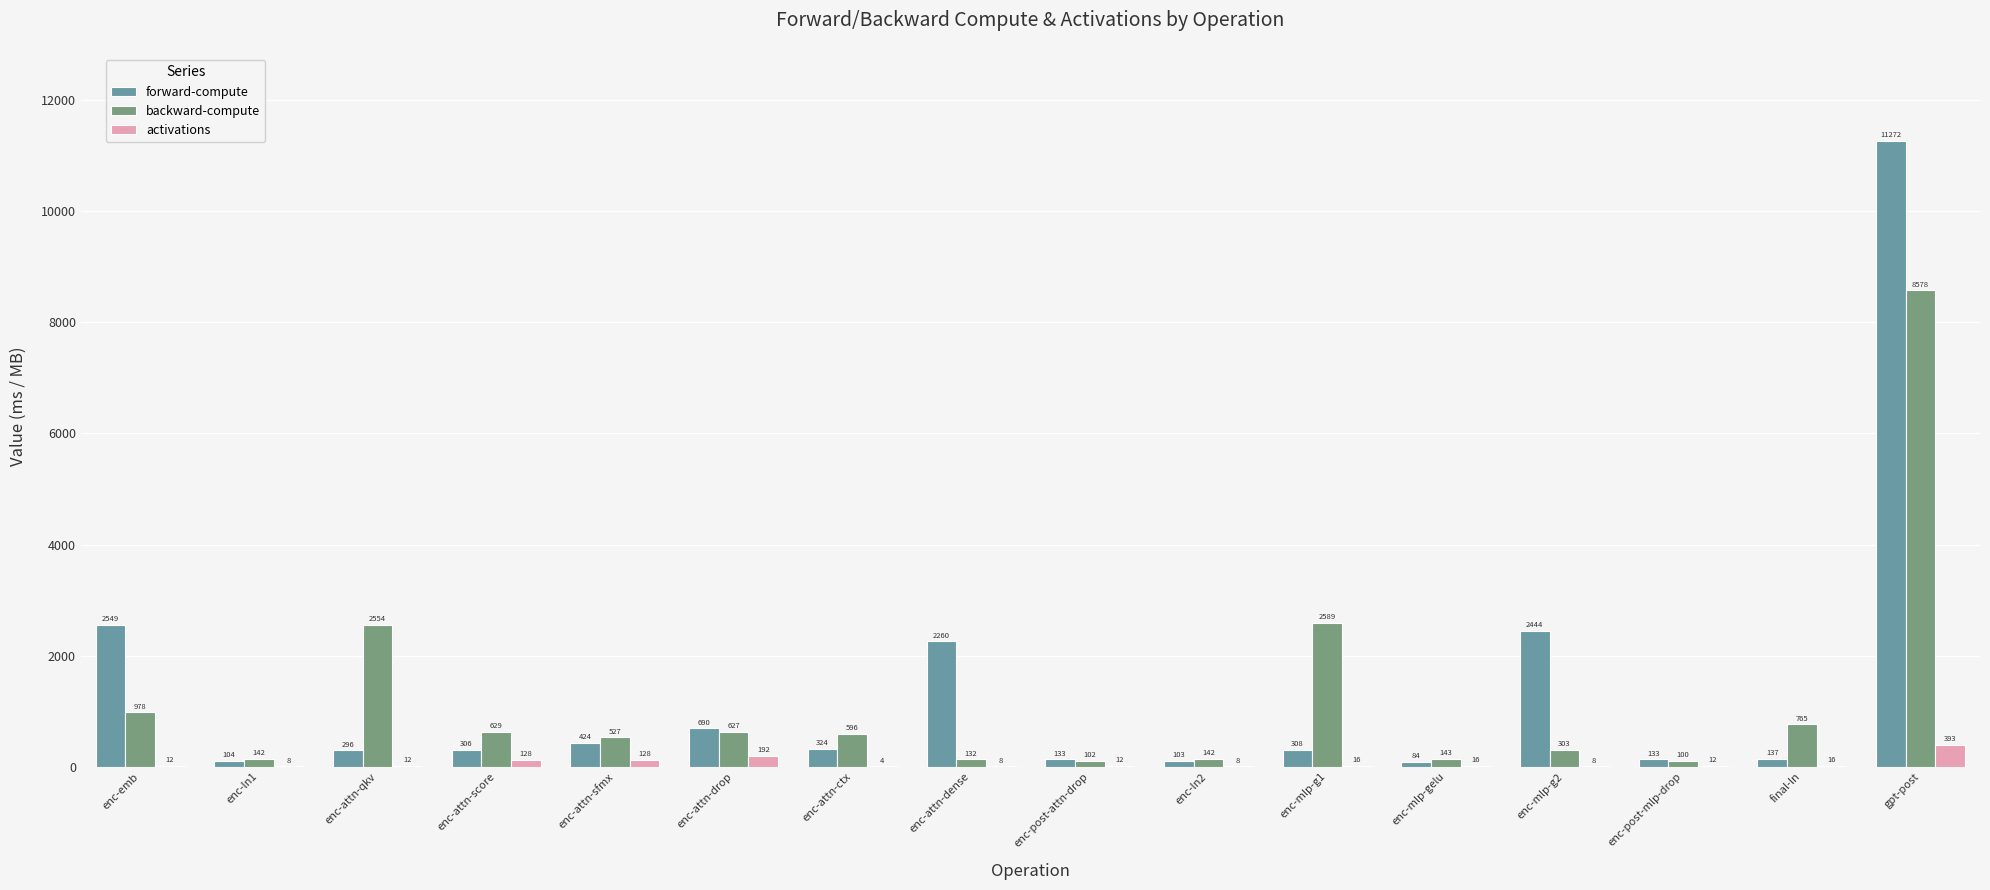

Is it true that forward-compute equals 296.0 at enc-attn-qkv?

True